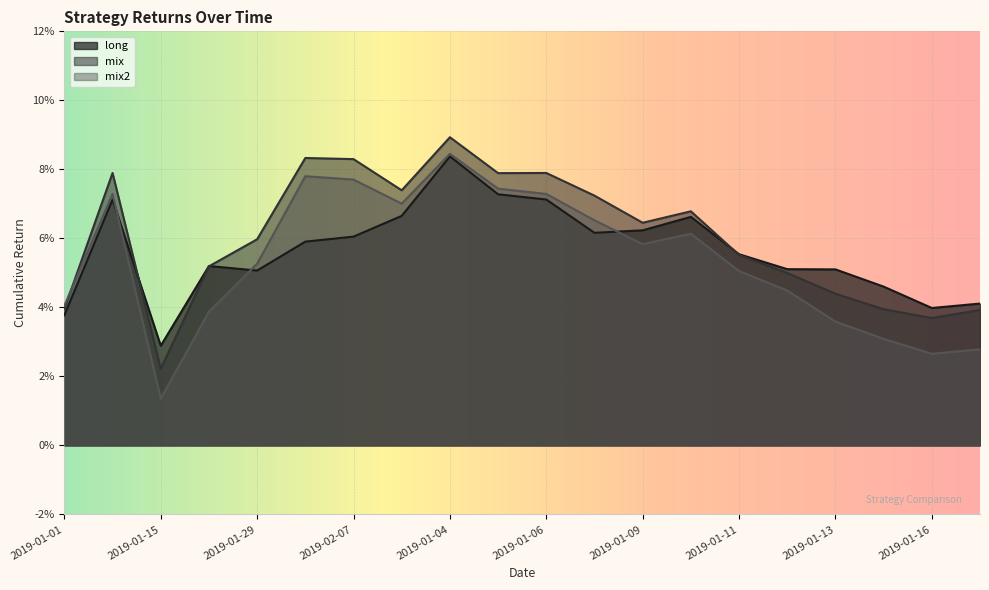

Reading left to right, extract all data points from this chart.

long: 0.0	0.1	0.0	0.1	0.1	0.1	0.1	0.1	0.1	0.1	0.1	0.1	0.1	0.1	0.1	0.1	0.1	0.0	0.0	0.0
mix: 0.0	0.1	0.0	0.1	0.1	0.1	0.1	0.1	0.1	0.1	0.1	0.1	0.1	0.1	0.1	0.0	0.0	0.0	0.0	0.0
mix2: 0.0	0.1	0.0	0.0	0.1	0.1	0.1	0.1	0.1	0.1	0.1	0.1	0.1	0.1	0.1	0.0	0.0	0.0	0.0	0.0